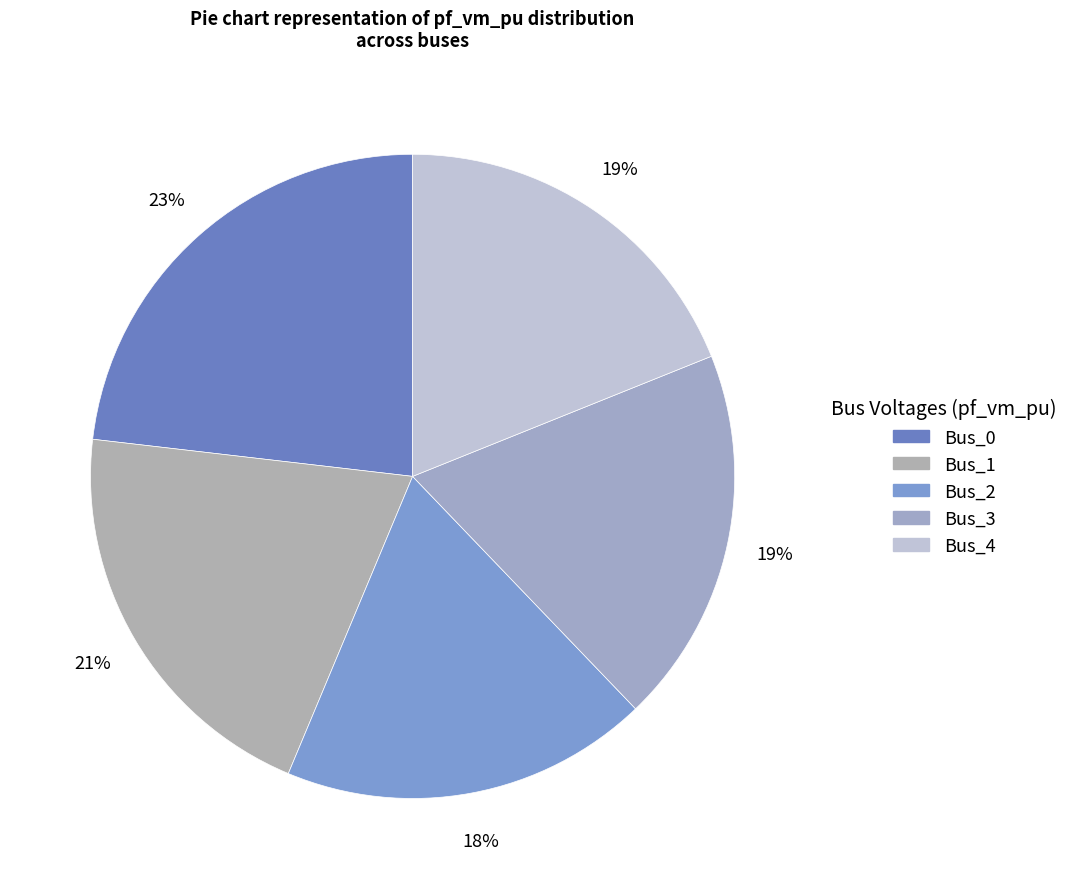

What is the largest slice in the pie chart?

Bus_0